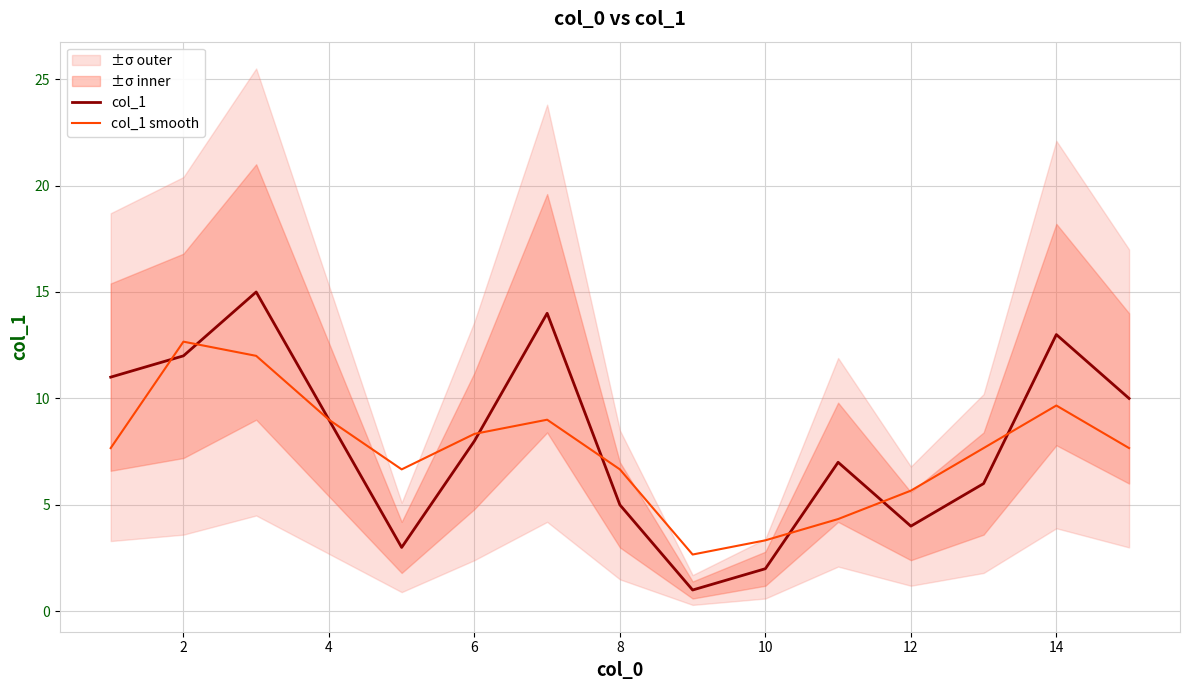

True or false: col_1 has a value of 4.0 at 12.

True